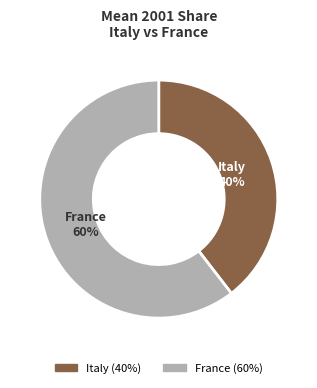

To the nearest percent, what is the average slice percentage?

50%